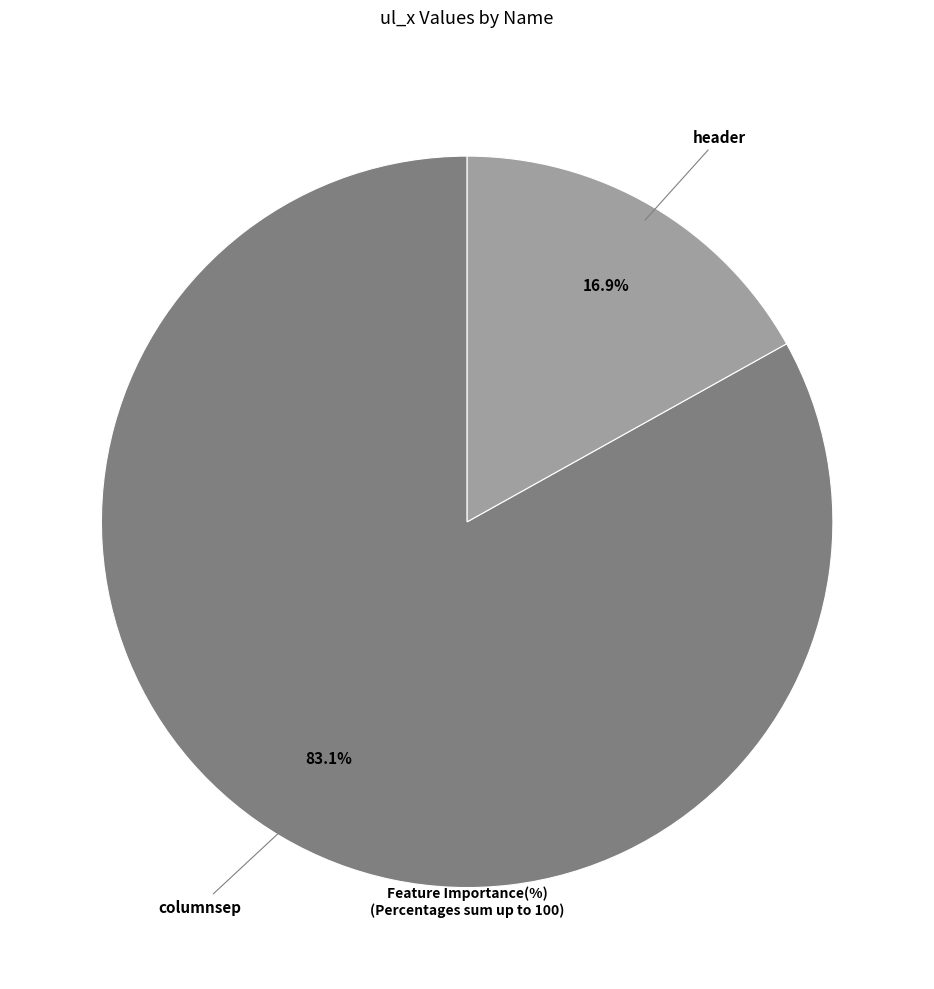

Which slice is the smallest?

header